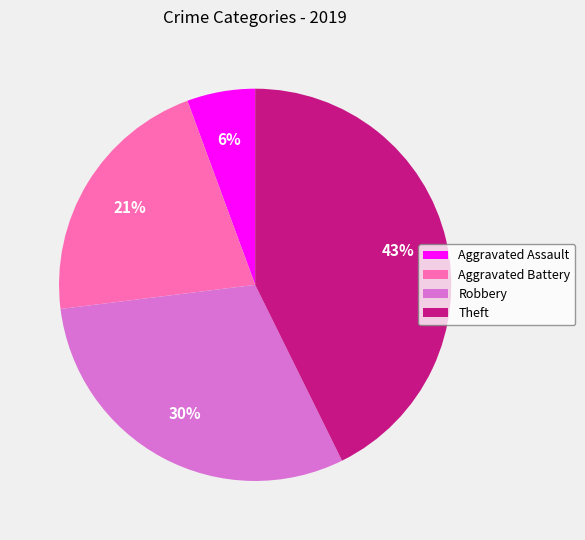

Rank the categories by value from highest to lowest.

Theft, Robbery, Aggravated Battery, Aggravated Assault